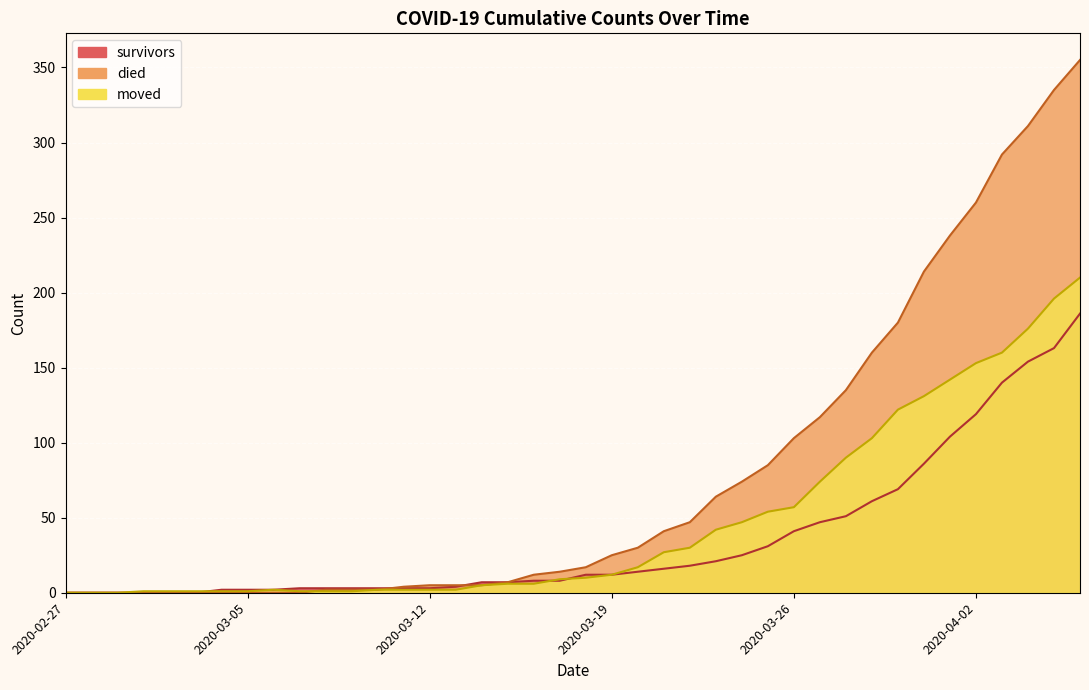

Where do died and moved first cross each other?

2020-03-07 and 2020-03-08